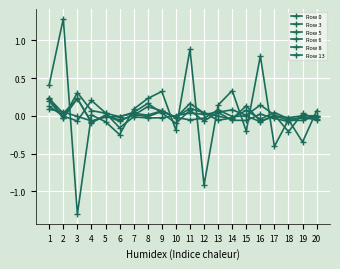

Does the chart have visible grid lines?

Yes